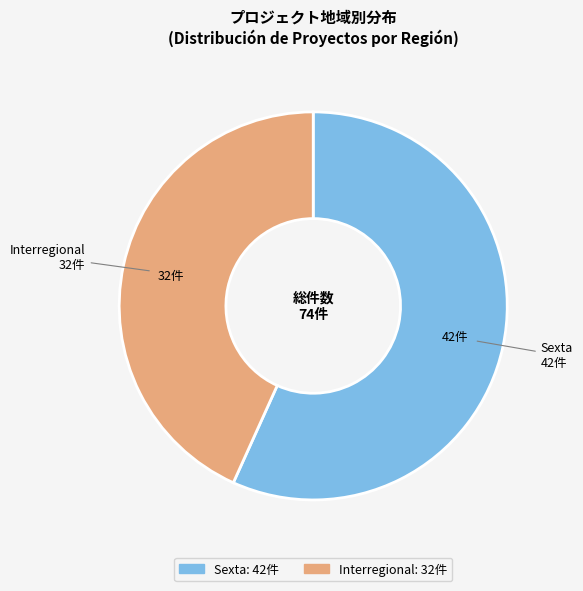

Is there any slice that represents more than half of the pie?

Yes